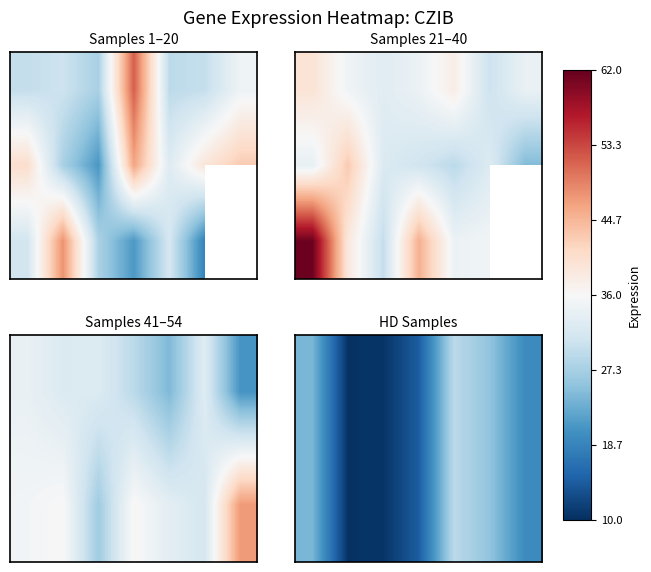

Which has a higher value, 6 or 4?

4